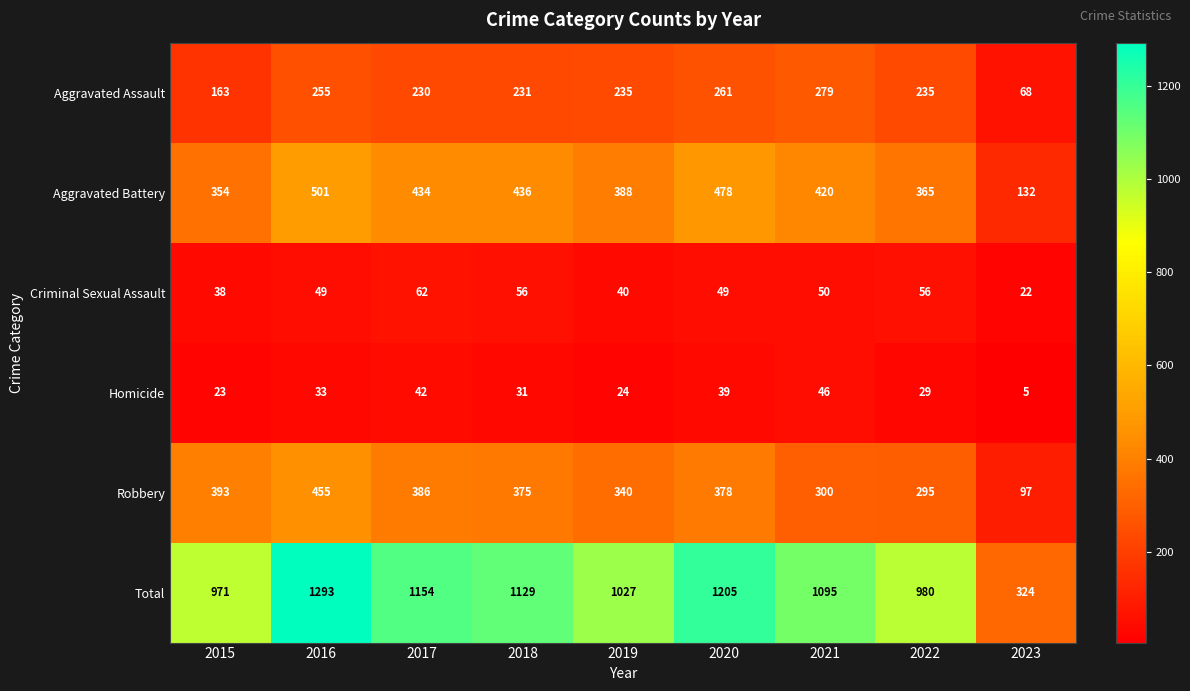

What is the maximum value shown in the chart?

1293